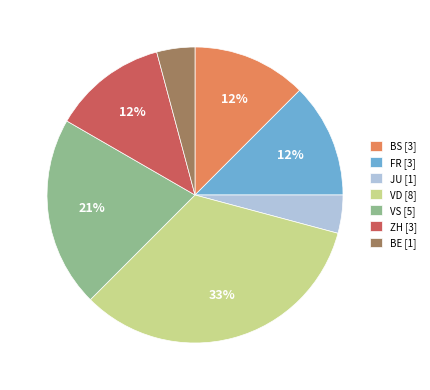

Do FR [3] and JU [1] together represent more than half of the pie?

No